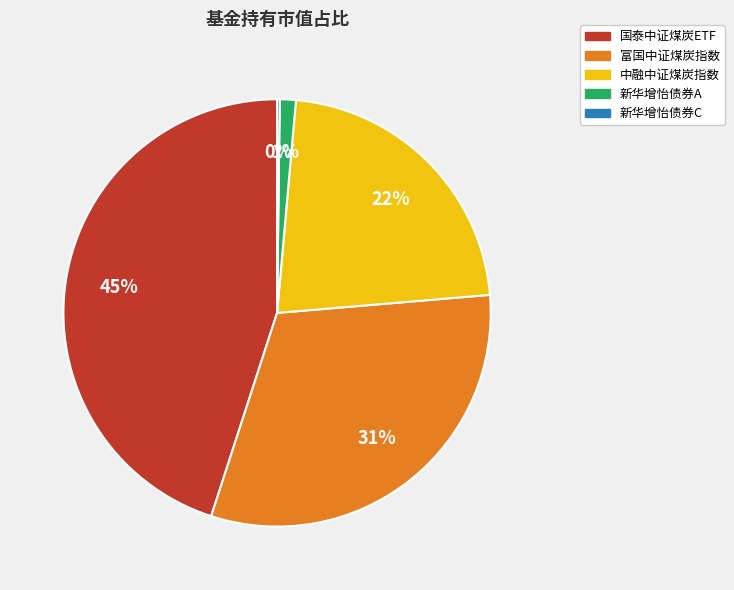

What percentage is the 国泰中证煤炭ETF slice, to the nearest percent?

45%